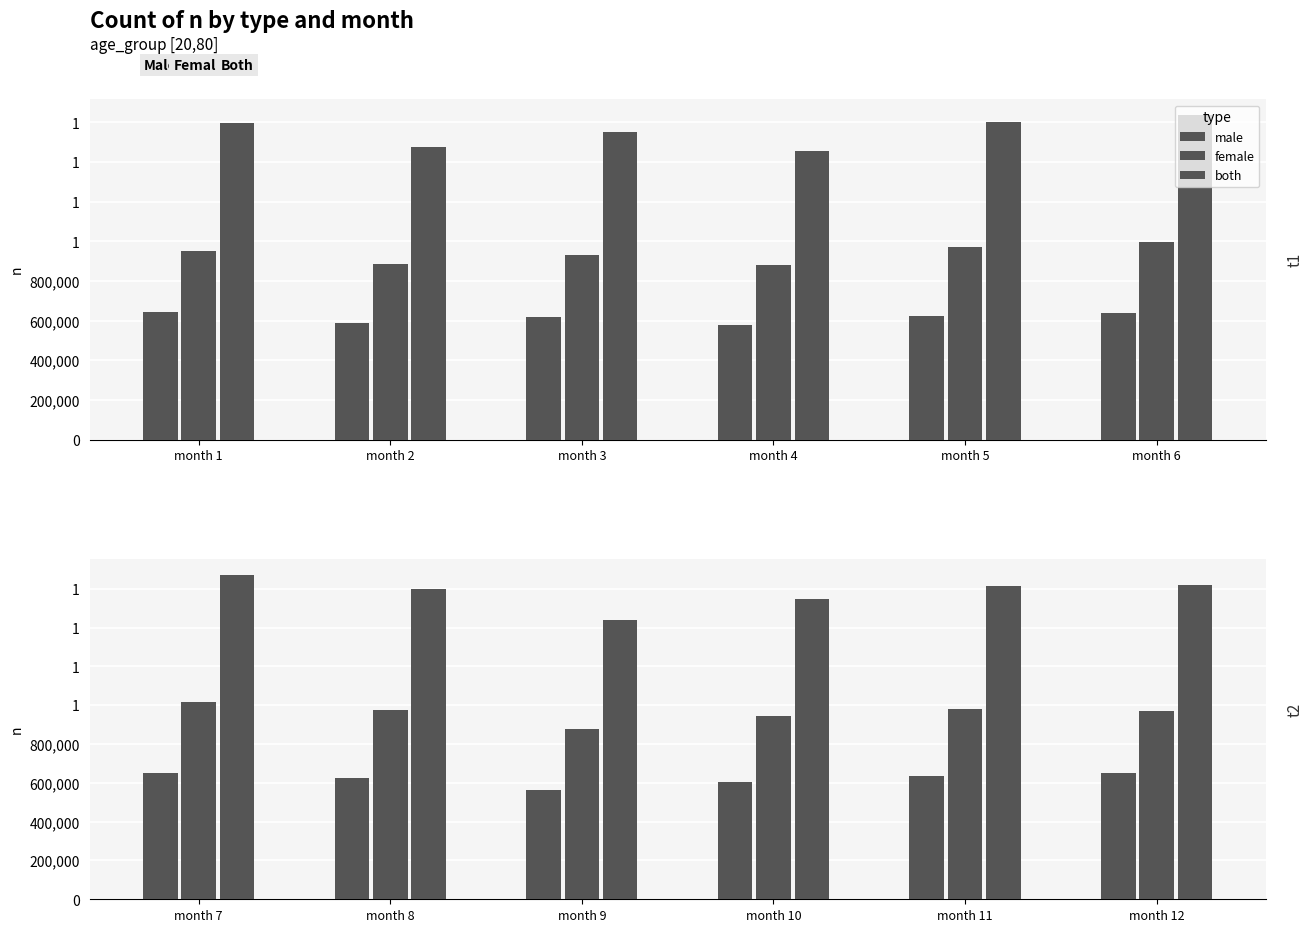

What is the sum of the both values at month 11 and month 8?

3212777